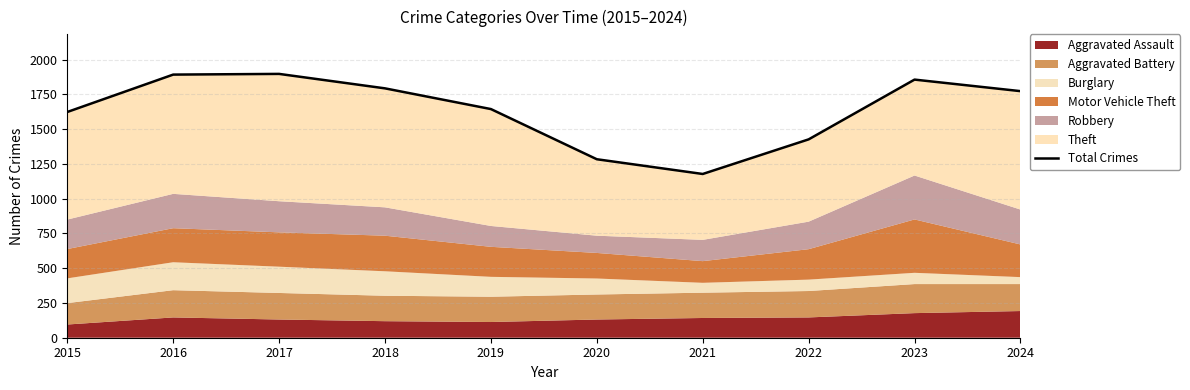

What is the sum of all values?

16374